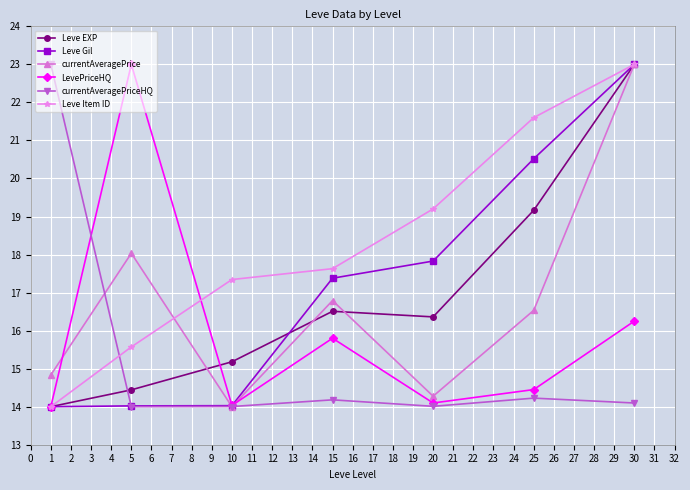

True or false: LevePriceHQ has a value of 4.4 at 15.

False